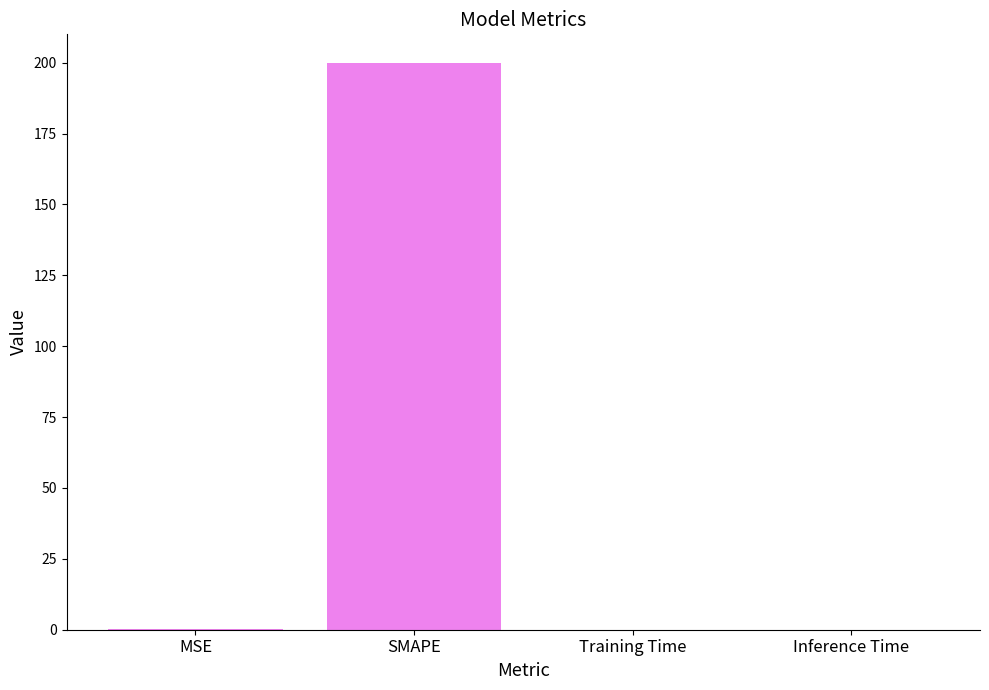

What value does the data have at SMAPE?

200.0